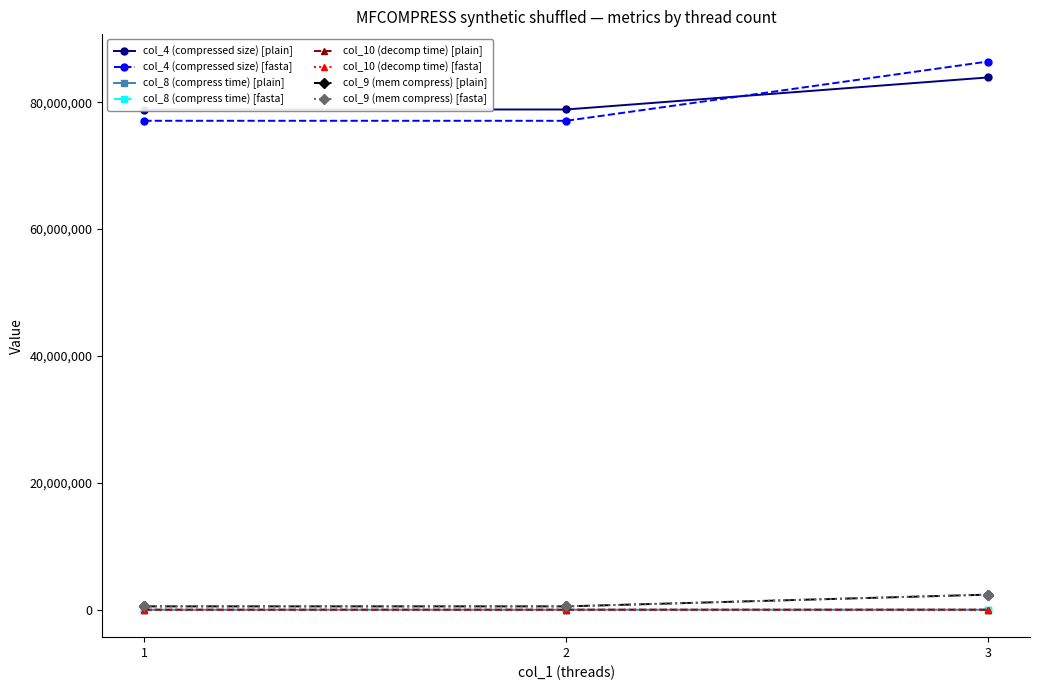

How many categories are shown in the chart?

6